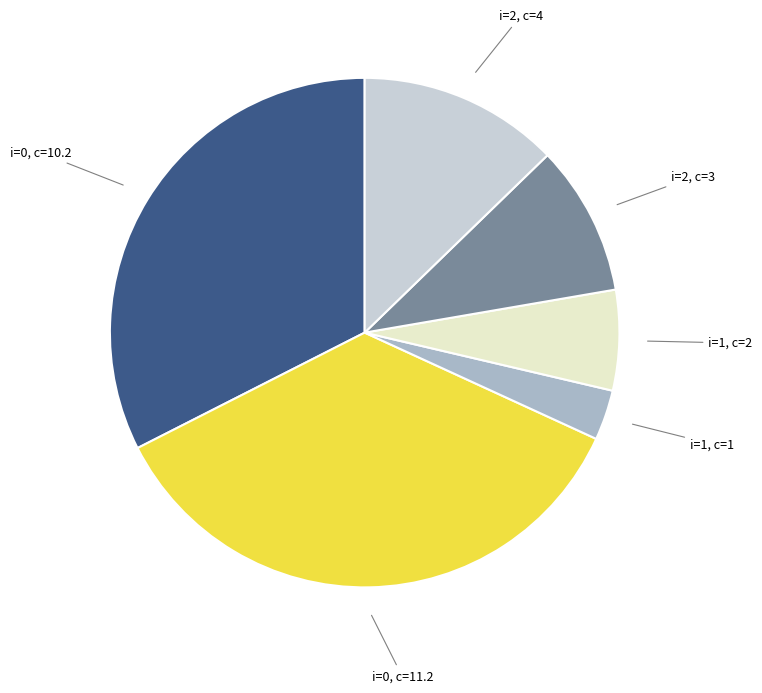

Is there a majority slice in this chart?

No